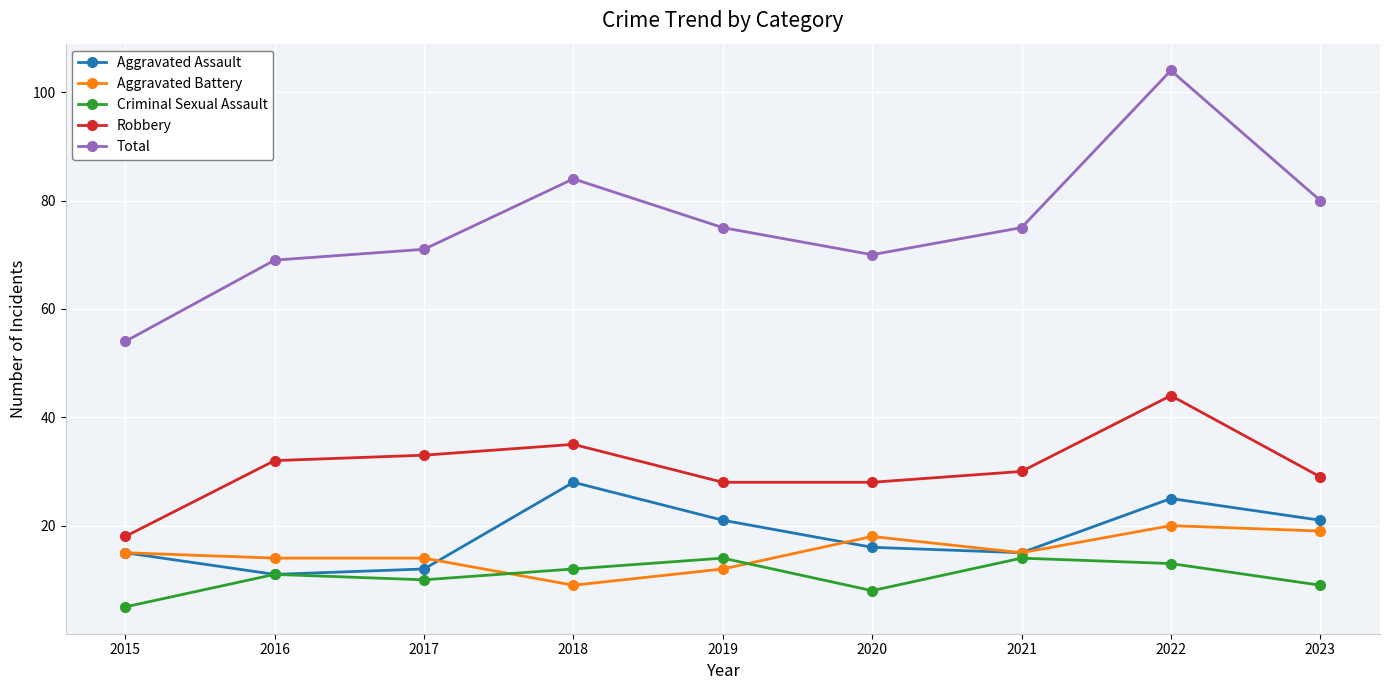

True or false: Total and Criminal Sexual Assault intersect in this chart.

False